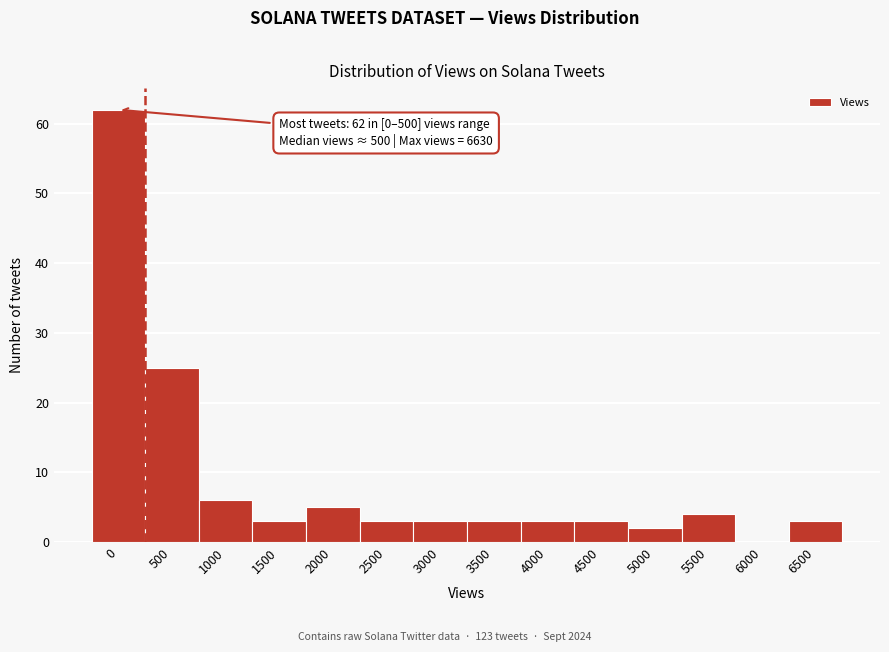

Reading left to right, transcribe all the data shown in this chart.

0=62	500=25	1000=6	1500=3	2000=5	2500=3	3000=3	3500=3	4000=3	4500=3	5000=2	5500=4	6000=0	6500=3